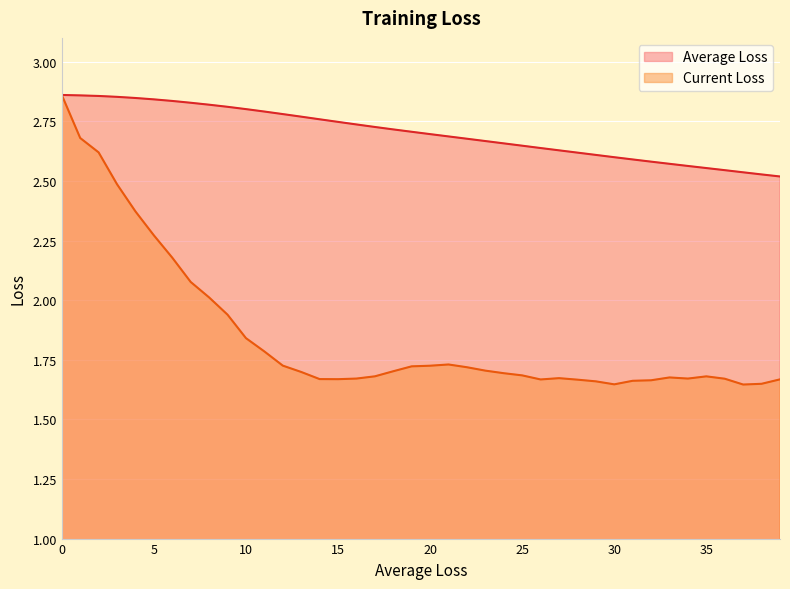

True or false: Current Loss and Average Loss cross at least once.

False